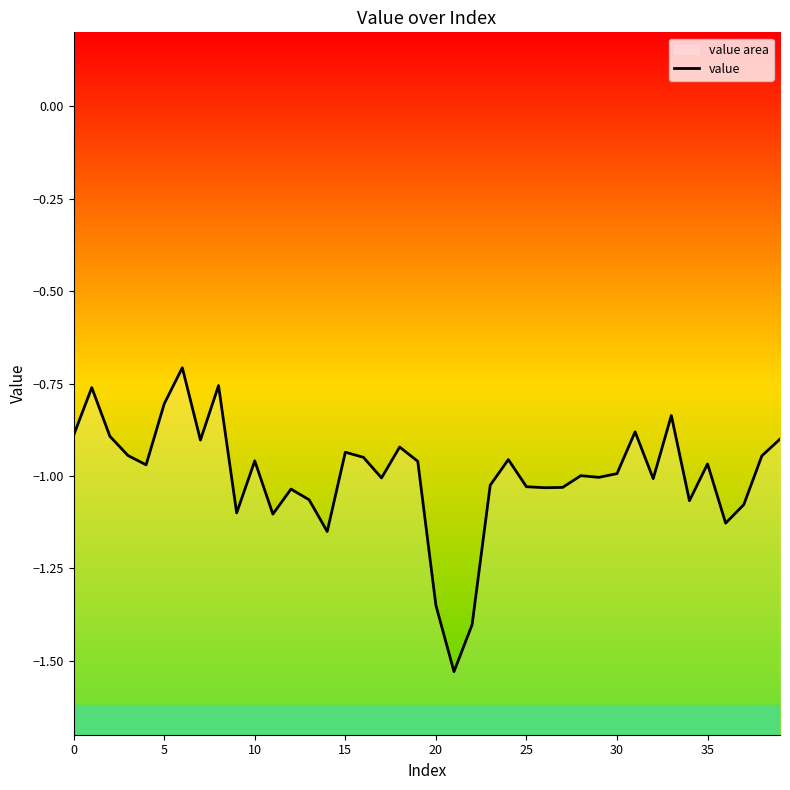

The chart shows a value of -1.0 at 29. True or false?

True